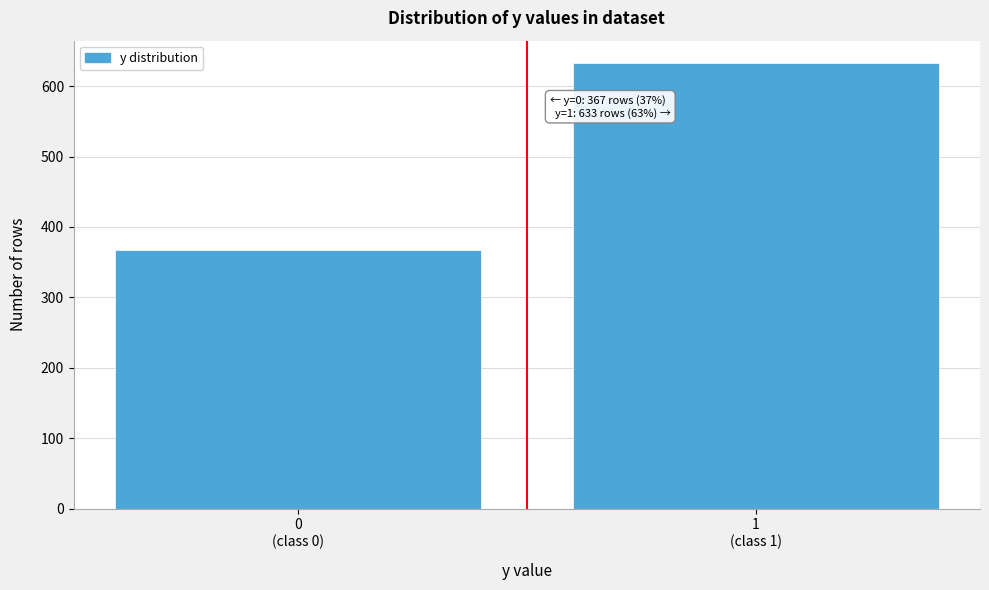

Reading left to right, extract all data points from this chart.

367	633